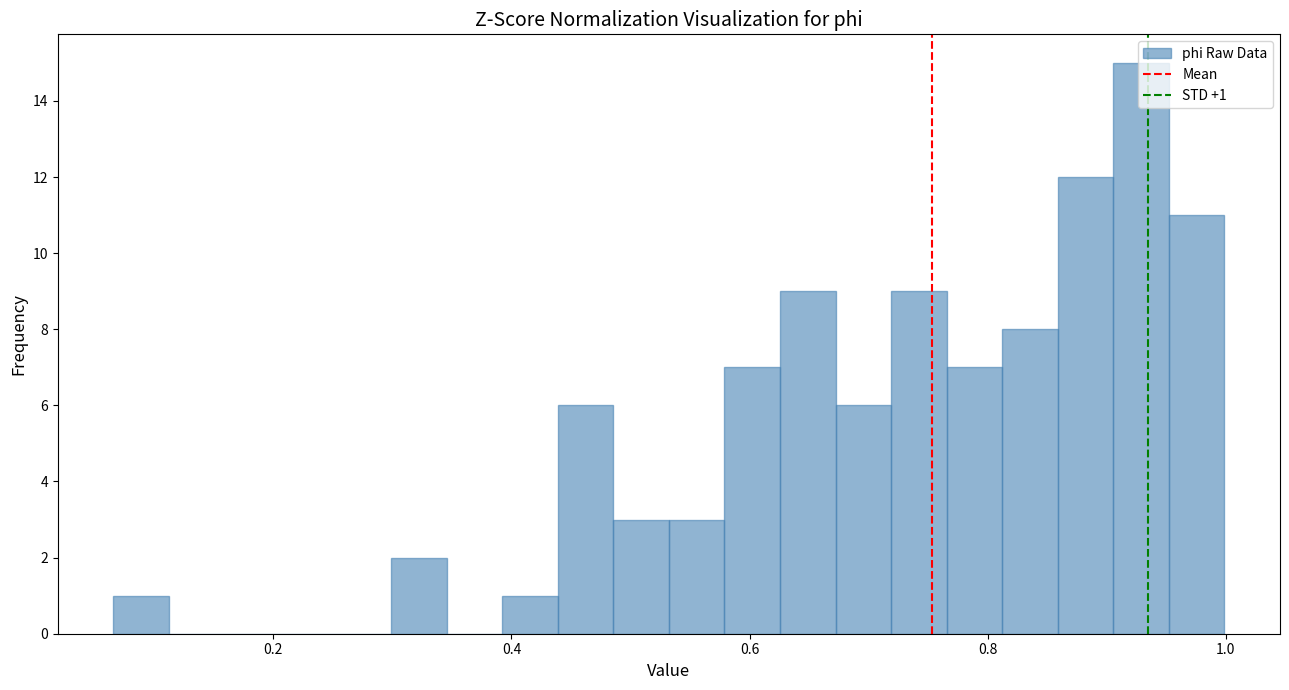

Read against the x-axis, roughly where is the centre of the tallest bar?

0.92